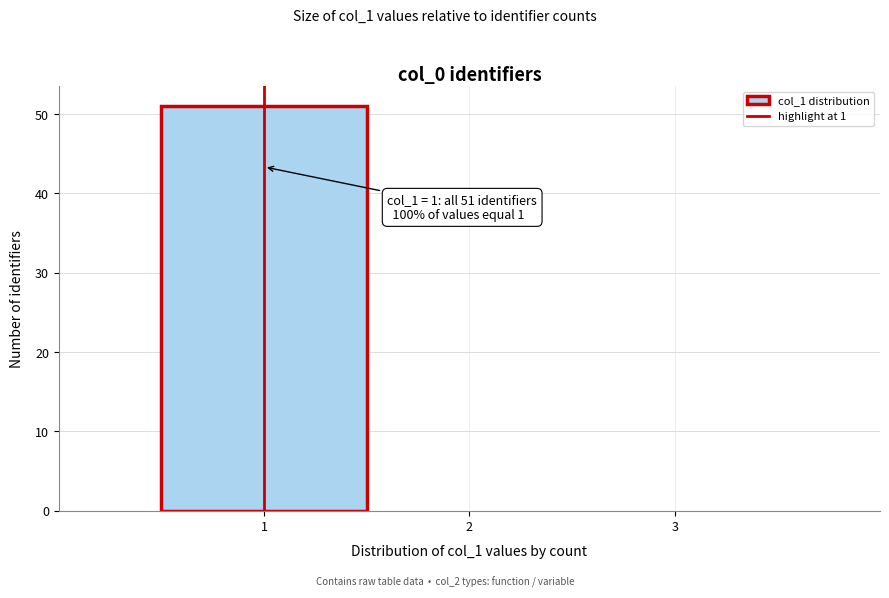

Which range on the x-axis has the tallest bar?

0.5 to 1.5